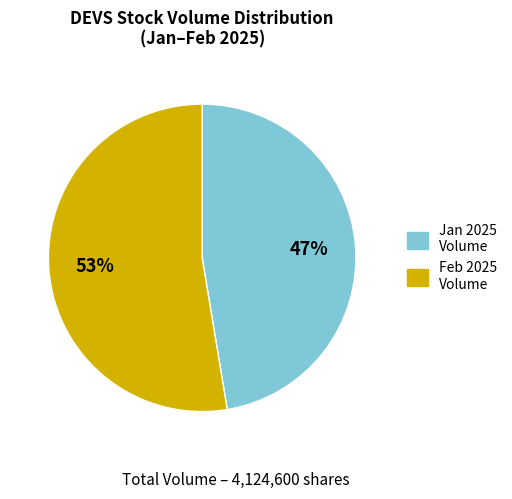

To the nearest percent, what is the average slice percentage?

50%